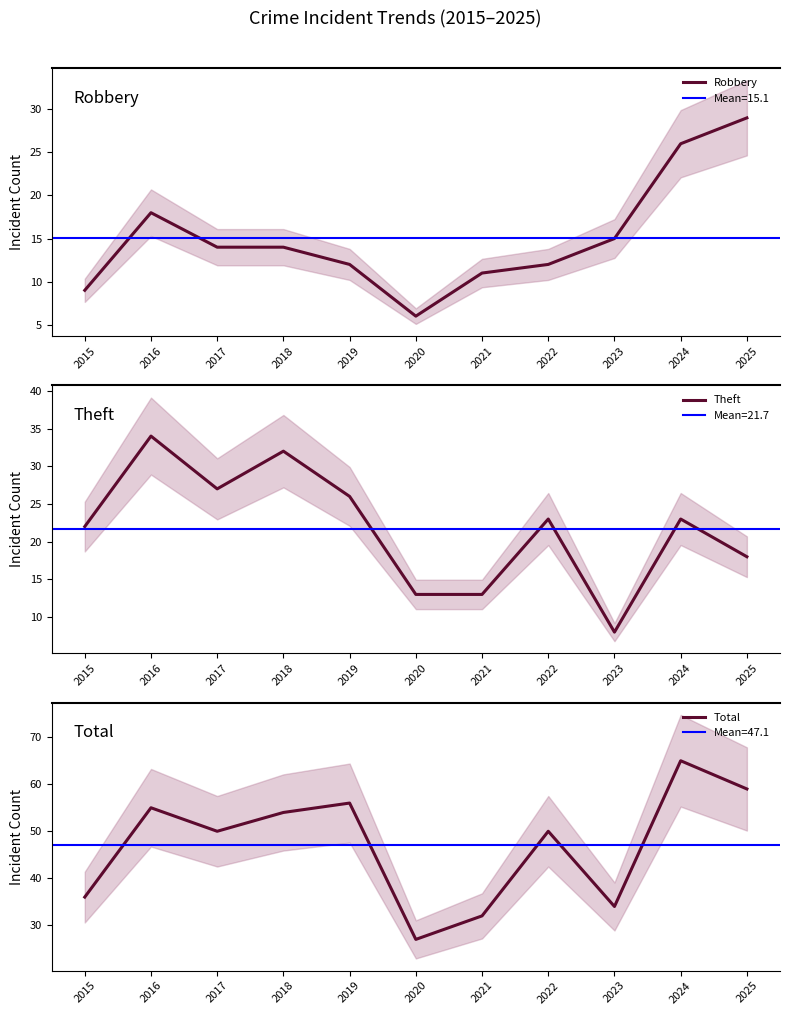

Where is the first local minimum for Robbery?

2020